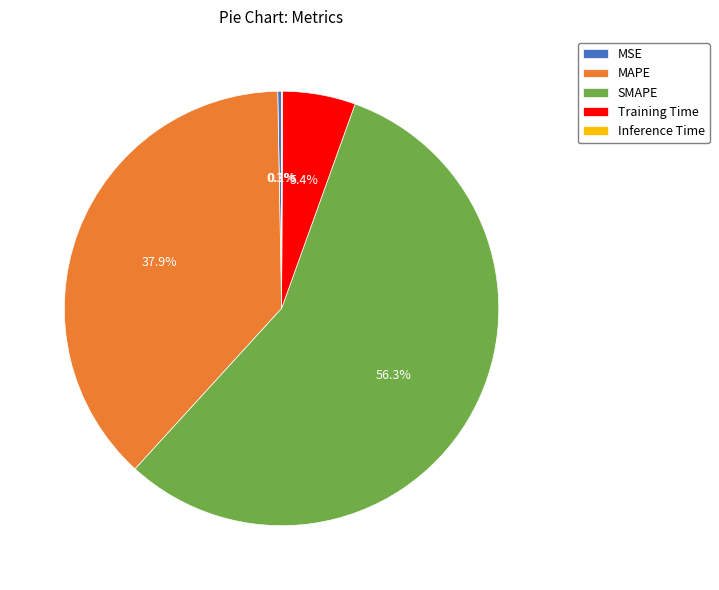

What is the largest slice in the pie chart?

SMAPE